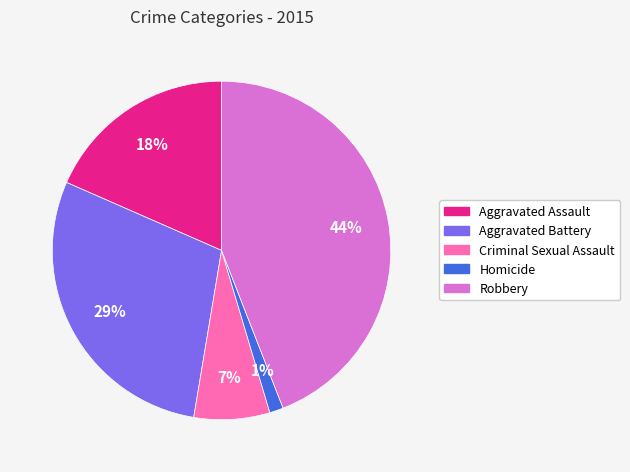

Does any single category account for the majority?

No